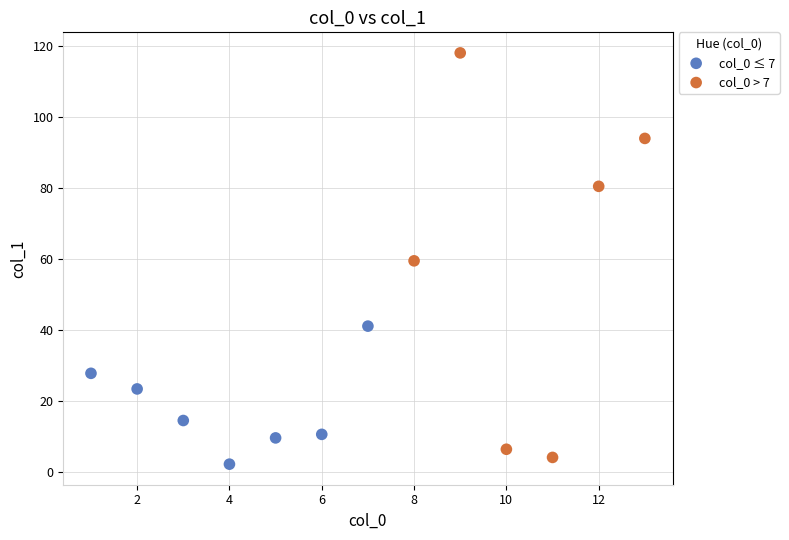

Which series reaches the maximum Y coordinate?

col_0 > 7